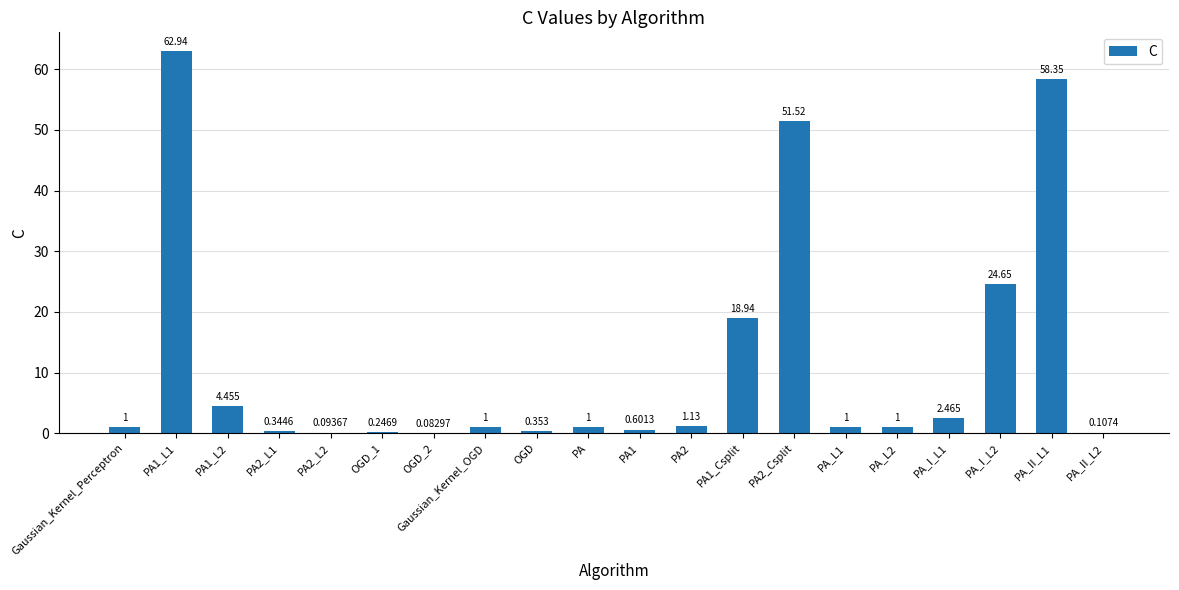

The value at PA1_L1 is 62.9. True or false?

True